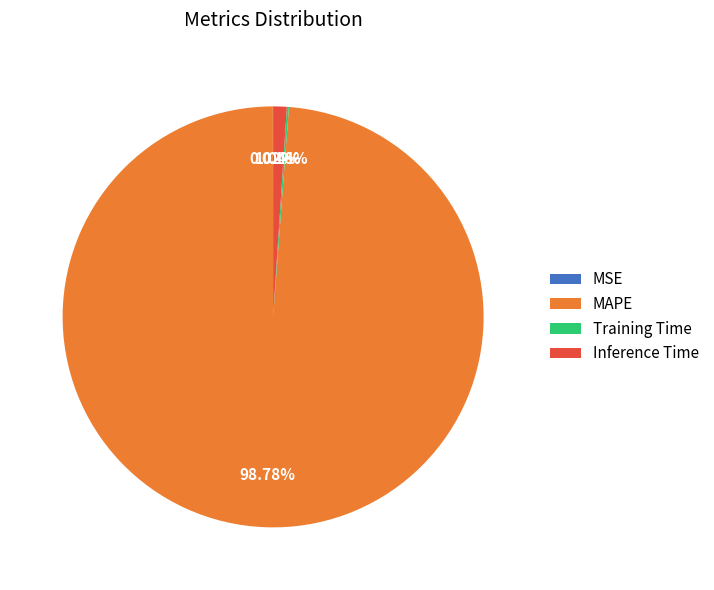

Is it true that Inference Time is 11% of the pie?

False